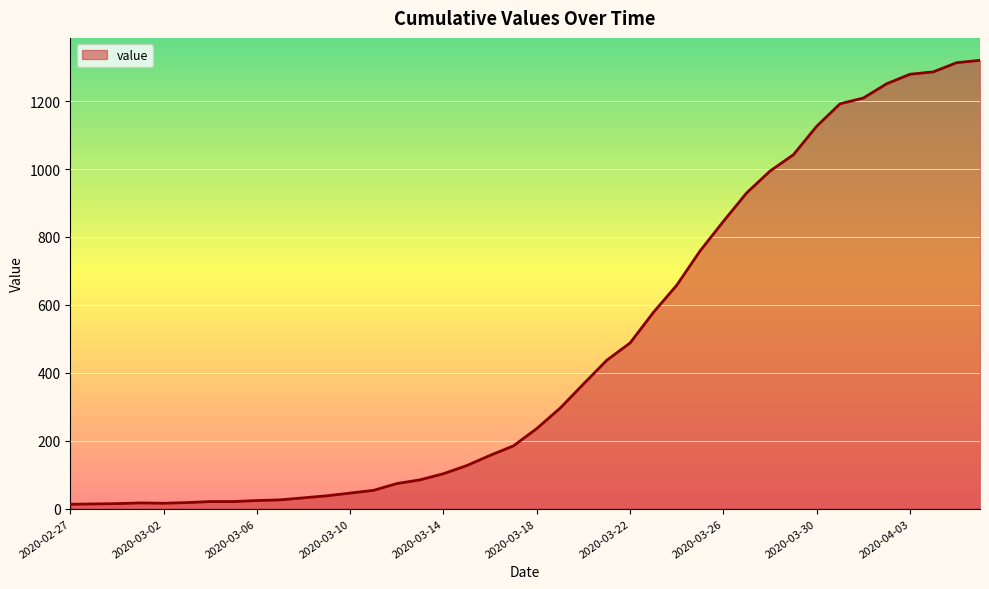

What is the difference between the maximum and minimum values?

1307